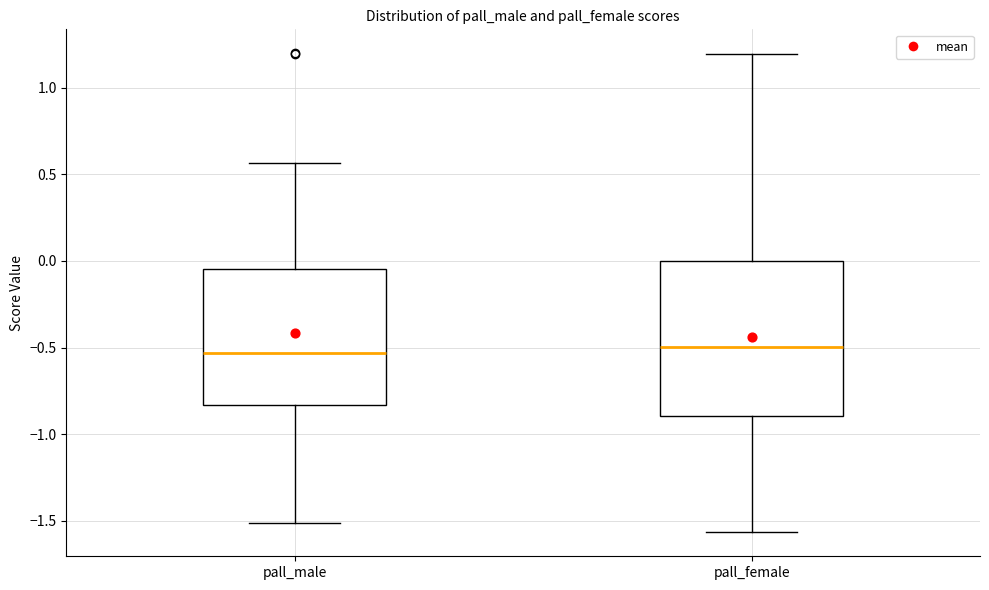

Which box is the tallest, from its lower edge to its upper edge?

pall_female